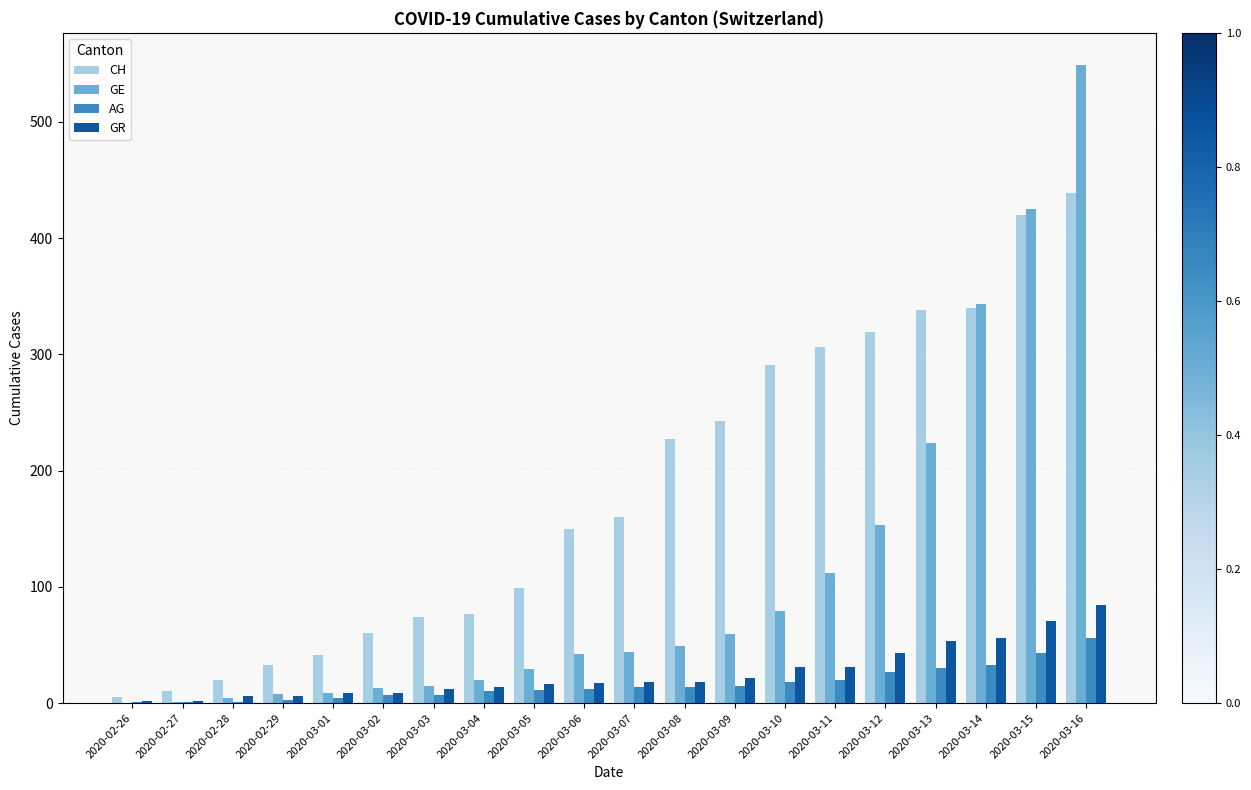

What is the maximum value for CH?

439